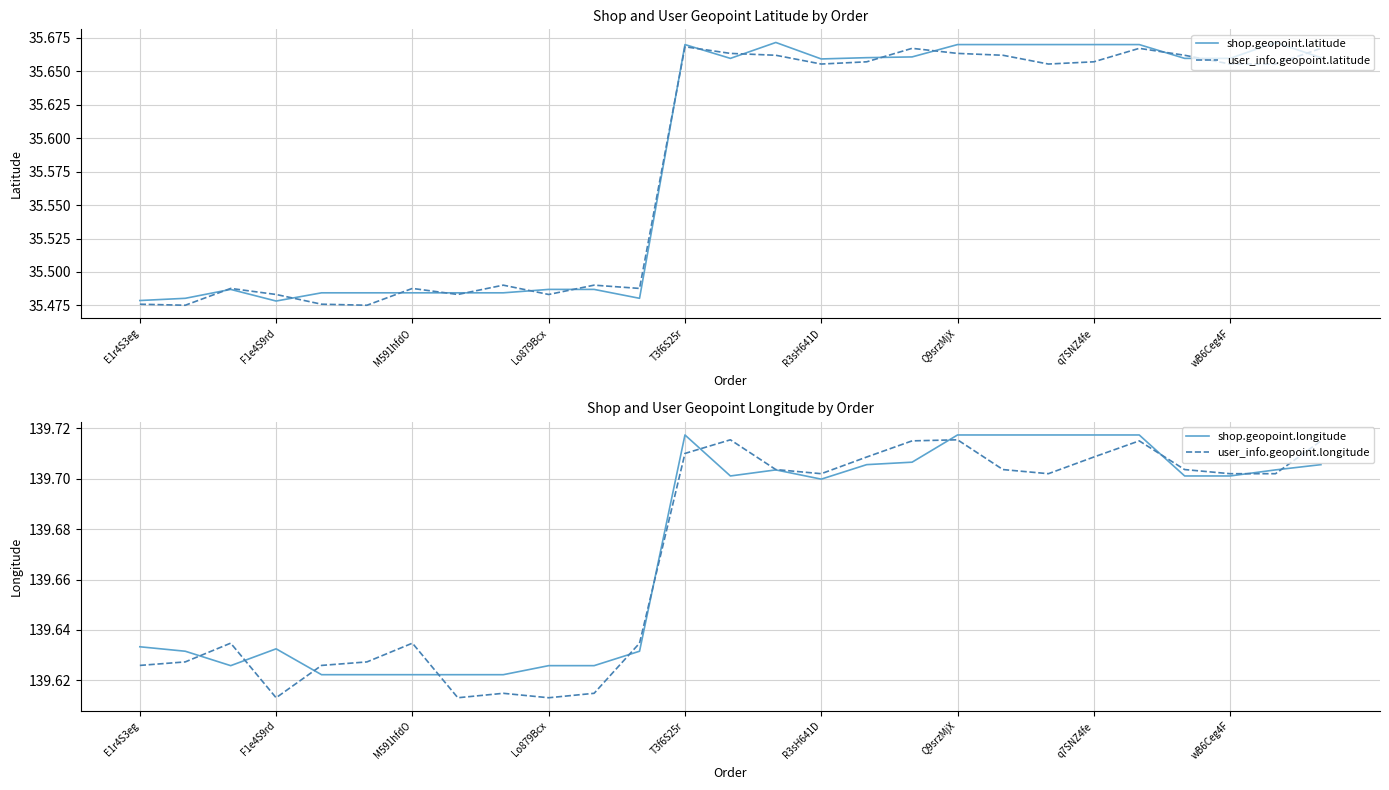

What are all the series names shown in the legend?

shop.geopoint.latitude, user_info.geopoint.latitude, shop.geopoint.longitude, user_info.geopoint.longitude